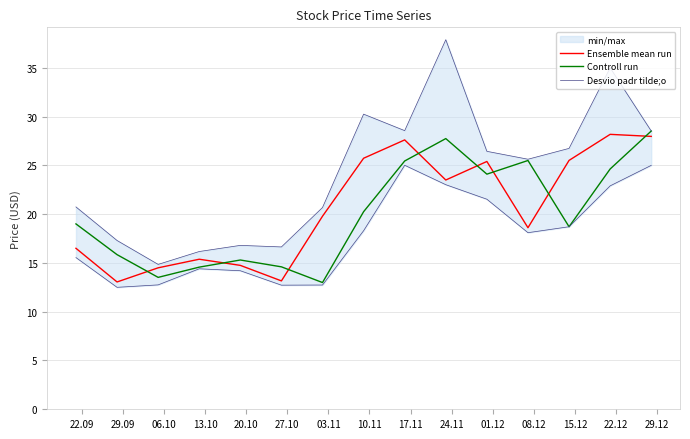

What is the minimum value for Controll run?

13.0